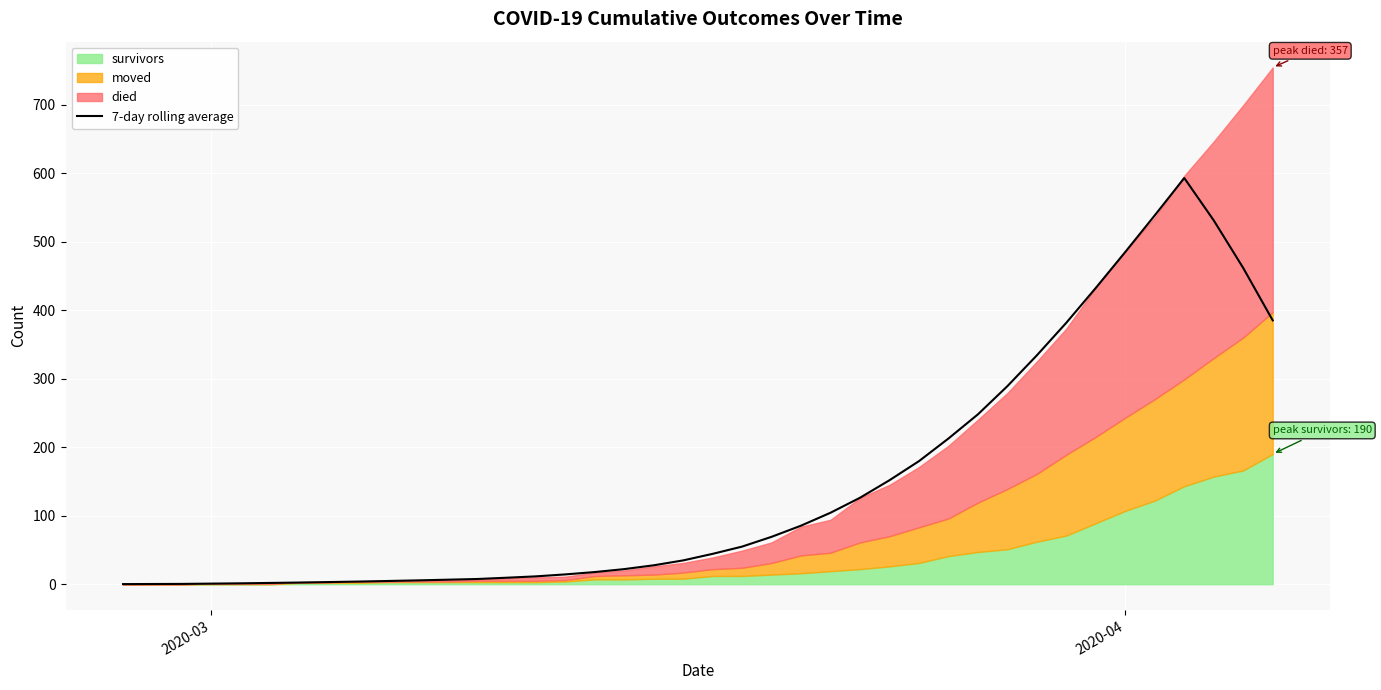

What is the maximum value shown in the chart?

592.7